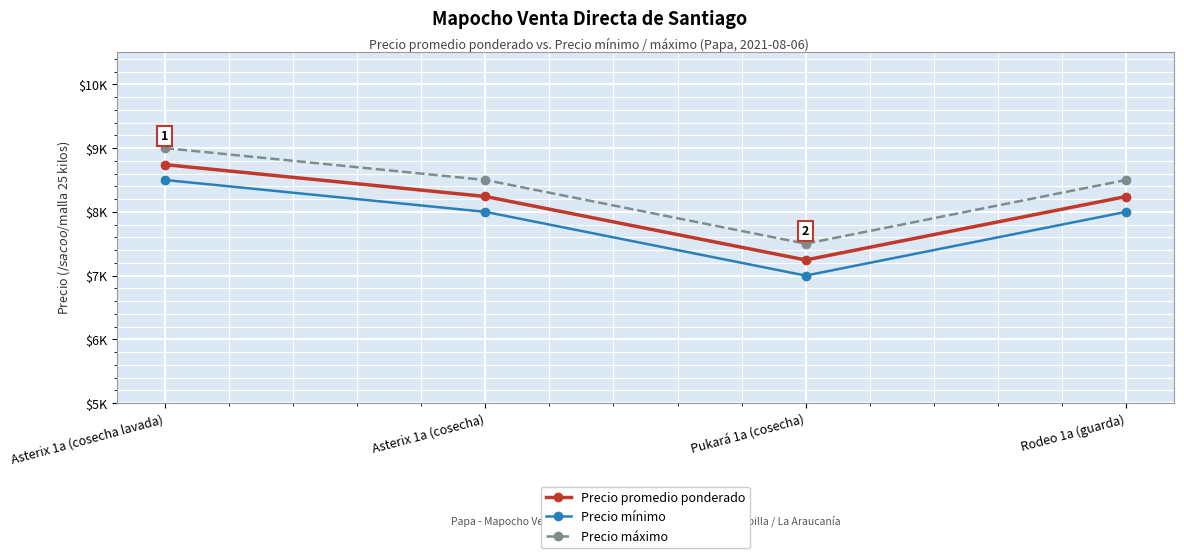

How many Precio máximo values are between 8500 and 9000?

3